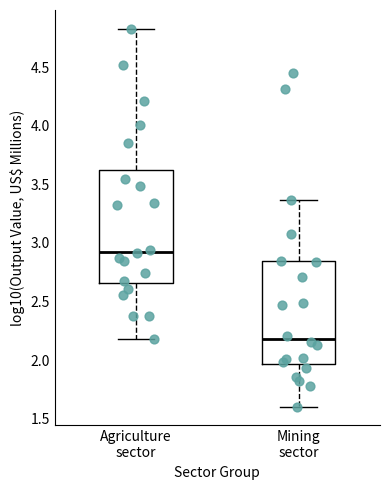

Reading left to right, read every box against the y-axis: the position of its median line, the range the box covers, and the ends of its whiskers. The values are not printed on the chart, so give them approximately, as read against the axis.

Agriculture sector: median 2.95, box 2.65 to 3.60, whiskers 2.20 to 4.85
Mining sector: median 2.20, box 1.95 to 2.85, whiskers 1.60 to 3.35